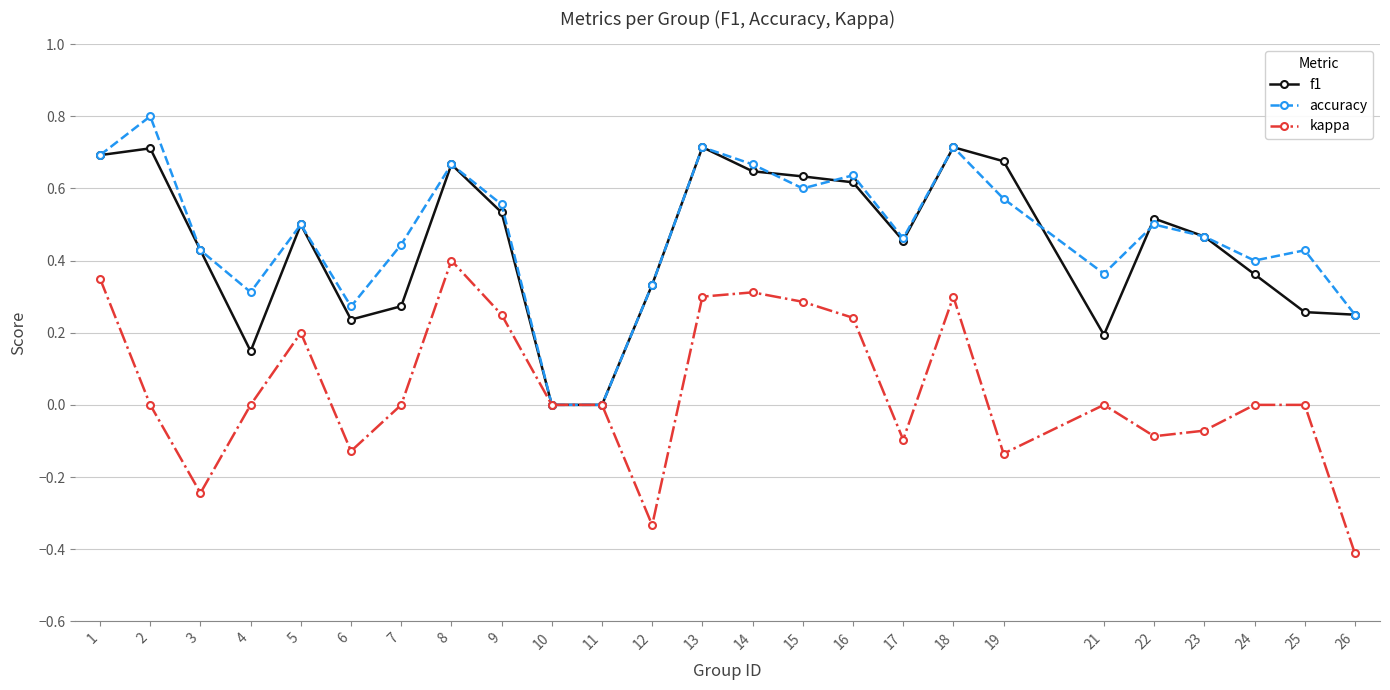

What is the sum of all f1 values?

11.0